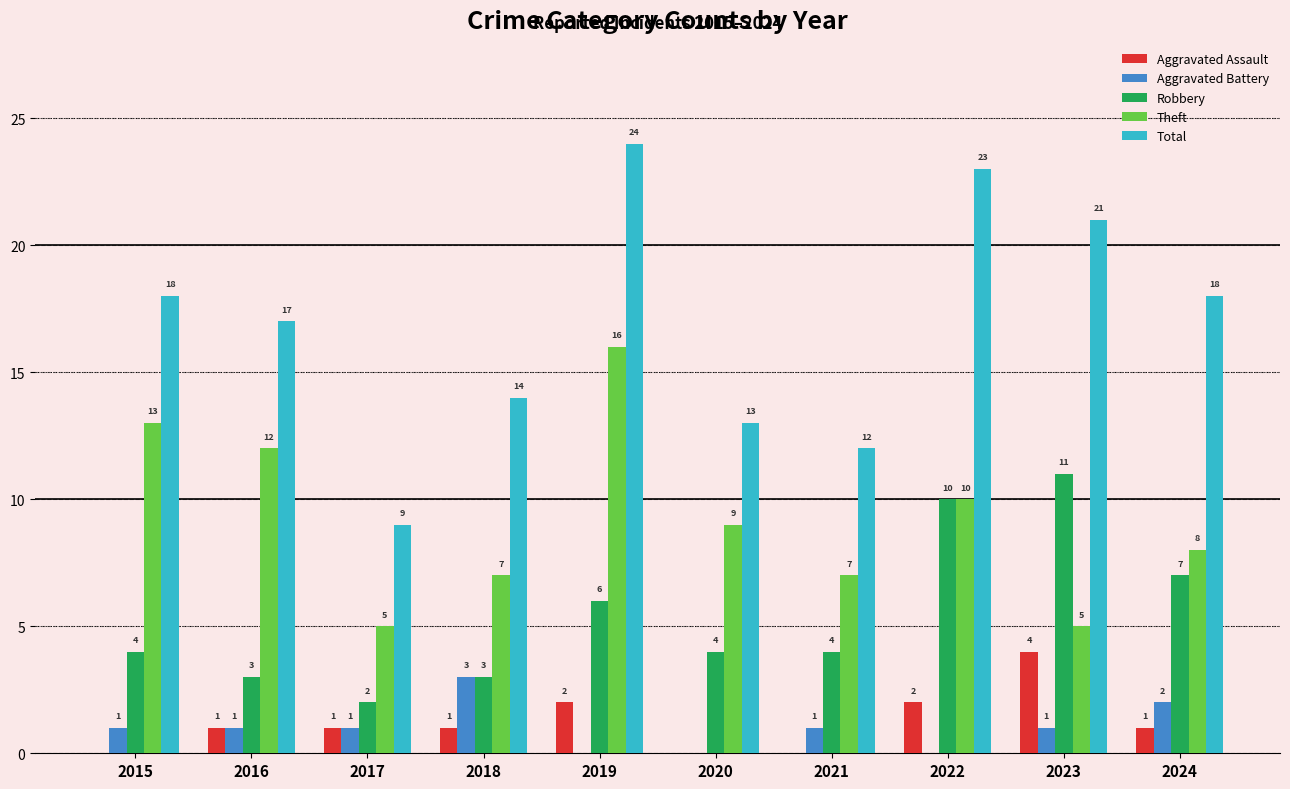

How many groups of bars are there?

10